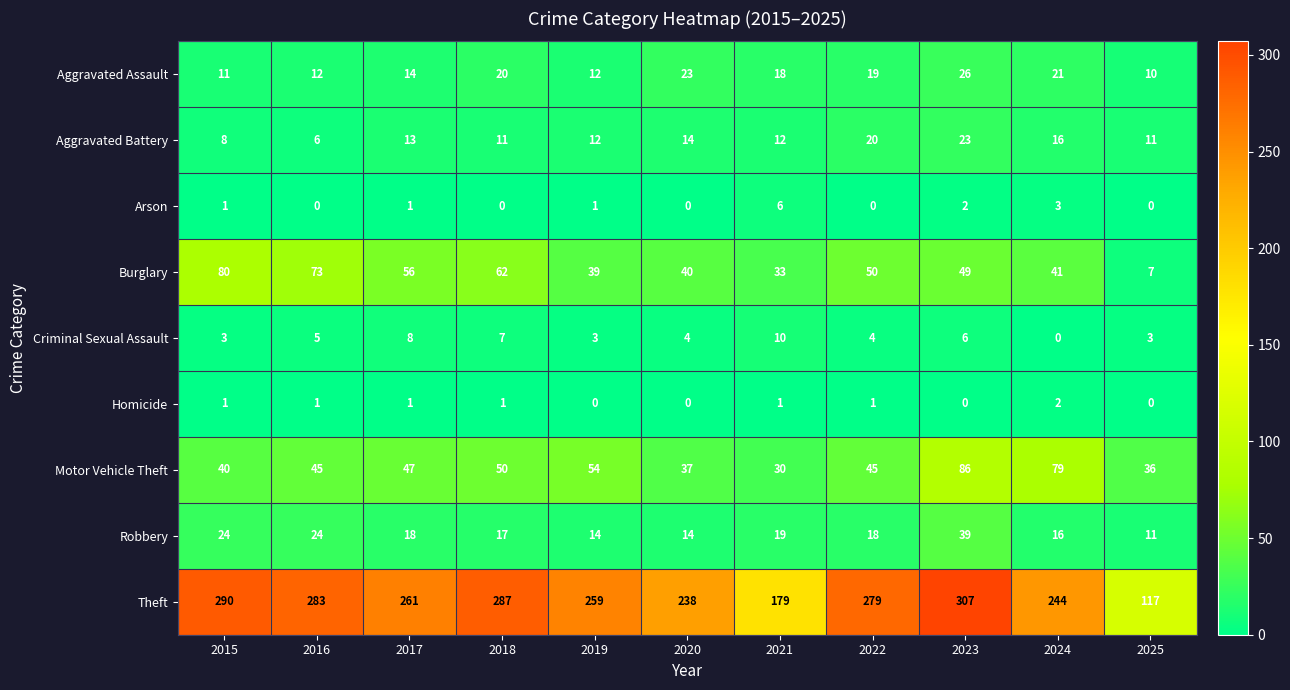

Which series has the largest total across all categories?

Theft